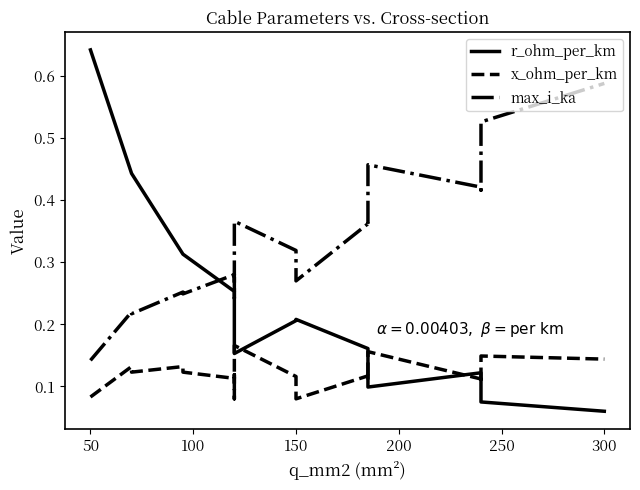

What is the sum of all r_ohm_per_km values?

4.5